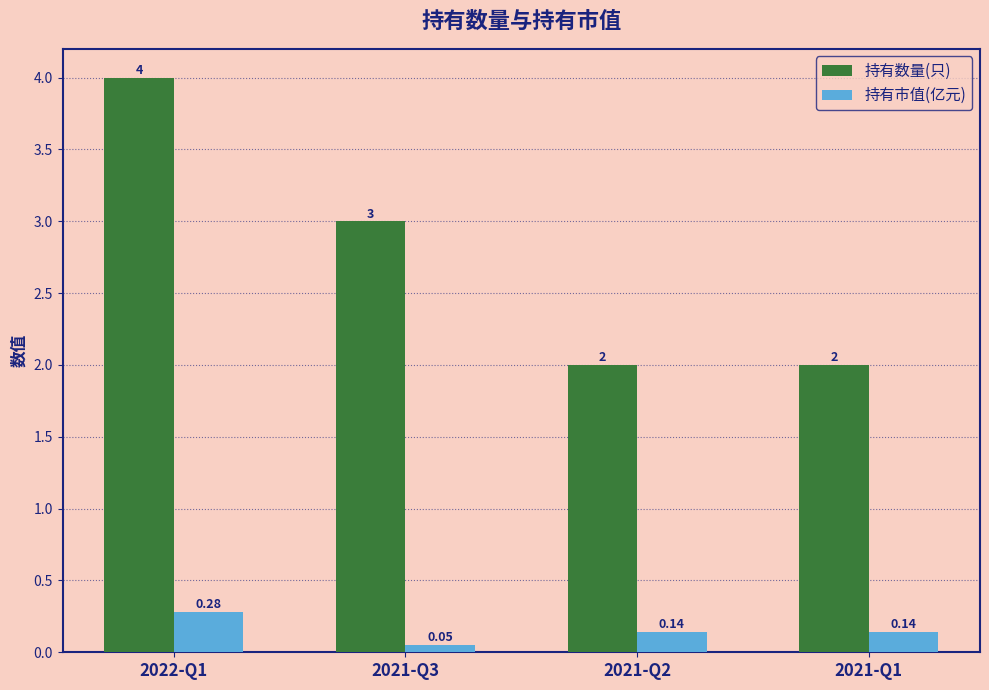

How many data points in 持有数量(只) are less than 3?

2